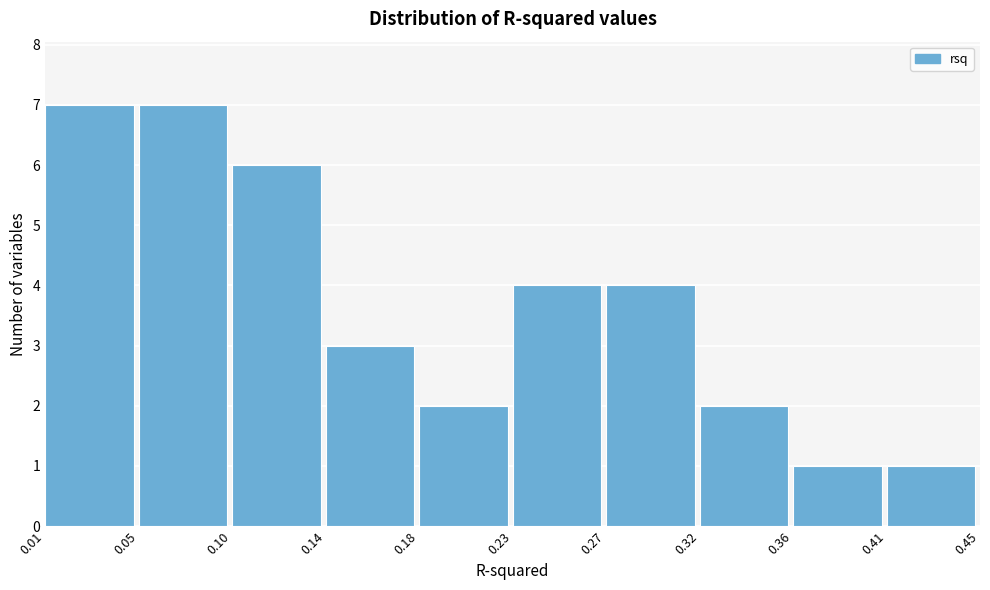

Reading left to right, list all the values displayed in this chart.

7	7	6	3	2	4	4	2	1	1